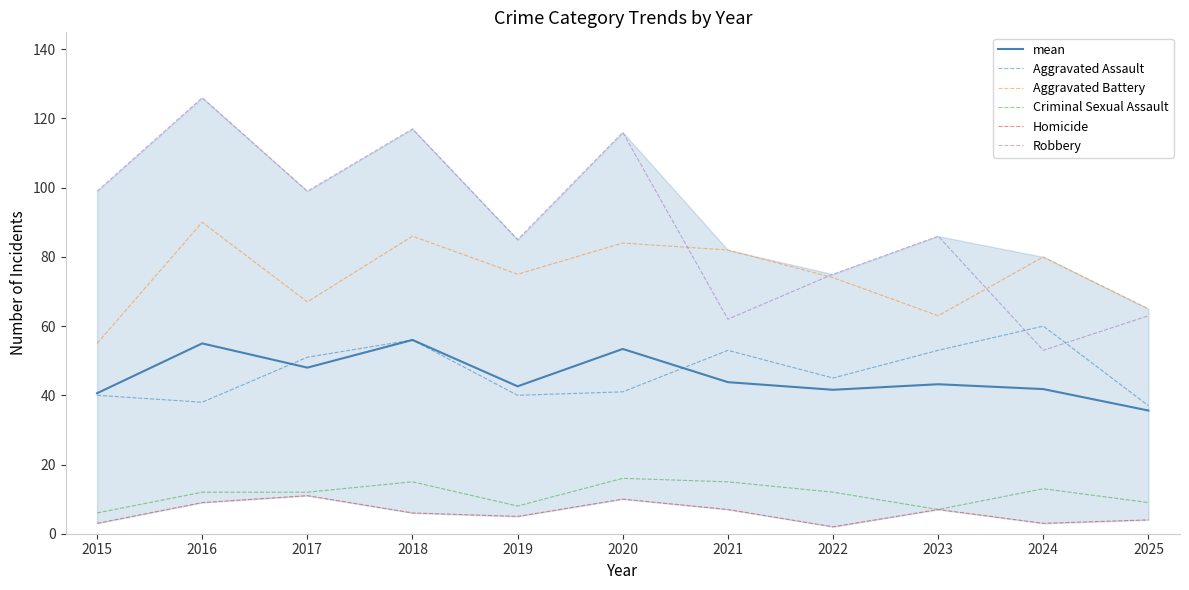

At which category does the chart reach its peak across all series?

2016